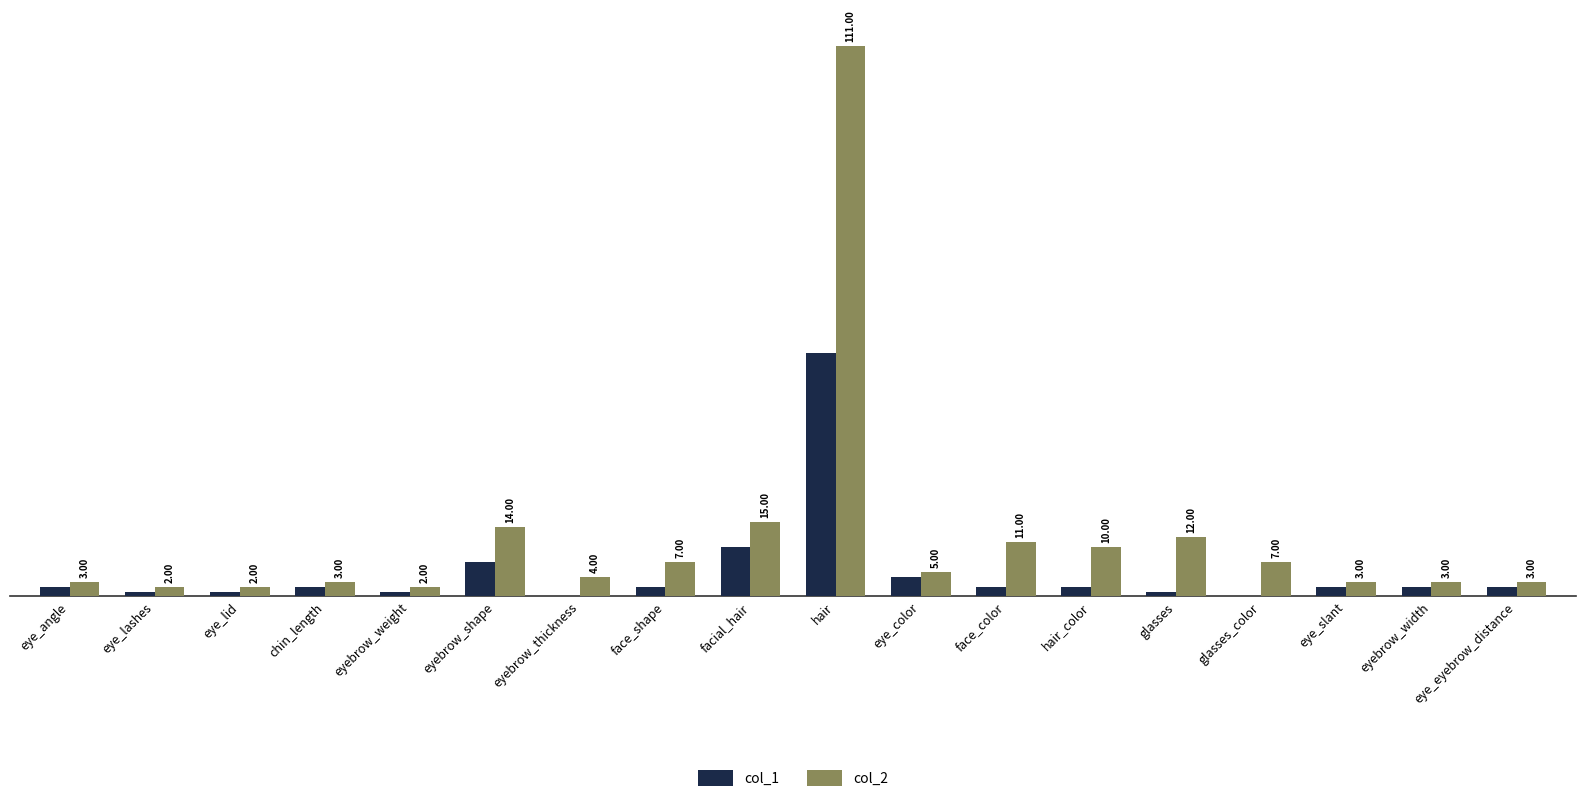

At which label is col_1 closest to 24?

facial_hair